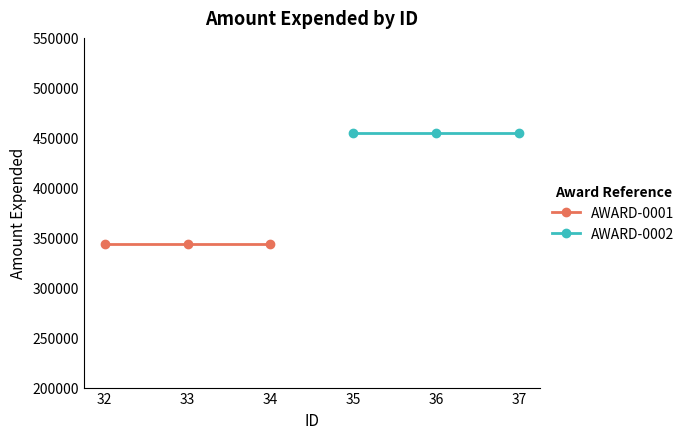

At how many categories does at least one series exceed 413941?

3